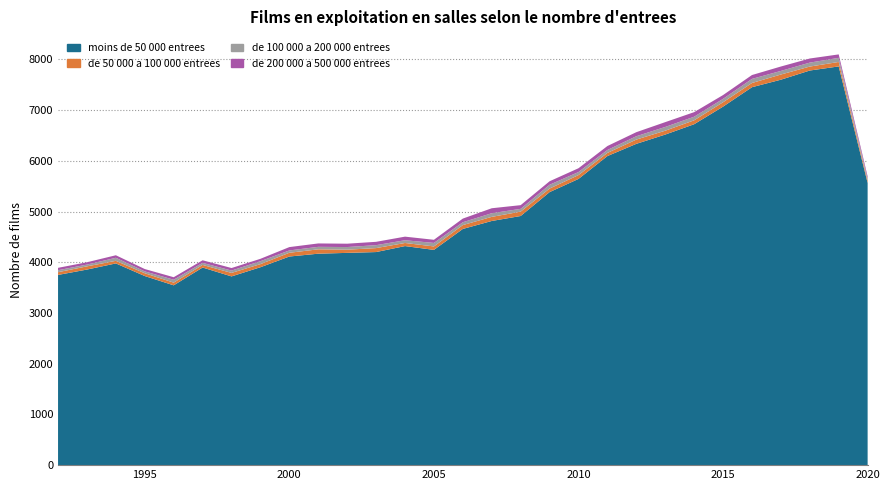

Reading left to right, transcribe all the data shown in this chart.

moins de 50 000 entrees: 1992=3751	1993=3857	1994=3978	1995=3729	1996=3546	1997=3897	1998=3722	1999=3903	2000=4114	2001=4170	2002=4186	2003=4202	2004=4320	2005=4245	2006=4658	2007=4815	2008=4913	2009=5384	2010=5644	2011=6095	2012=6336	2013=6519	2014=6723	2015=7070	2016=7453	2017=7601	2018=7782	2019=7863	2020=5565
de 50 000 a 100 000 entrees: 1992=54	1993=63	1994=51	1995=55	1996=53	1997=51	1998=69	1999=61	2000=74	2001=86	2002=63	2003=78	2004=61	2005=68	2006=76	2007=81	2008=86	2009=70	2010=76	2011=62	2012=84	2013=76	2014=77	2015=86	2016=83	2017=102	2018=78	2019=88	2020=43
de 100 000 a 200 000 entrees: 1992=39	1993=35	1994=60	1995=37	1996=57	1997=41	1998=46	1999=58	2000=46	2001=49	2002=52	2003=58	2004=54	2005=69	2006=56	2007=72	2008=55	2009=75	2010=60	2011=58	2012=66	2013=74	2014=71	2015=67	2016=81	2017=71	2018=78	2019=81	2020=42
de 200 000 a 500 000 entrees: 1992=47	1993=46	1994=50	1995=46	1996=50	1997=51	1998=50	1999=47	2000=66	2001=67	2002=66	2003=66	2004=71	2005=62	2006=72	2007=98	2008=73	2009=69	2010=75	2011=78	2012=80	2013=95	2014=90	2015=75	2016=76	2017=87	2018=81	2019=68	2020=43